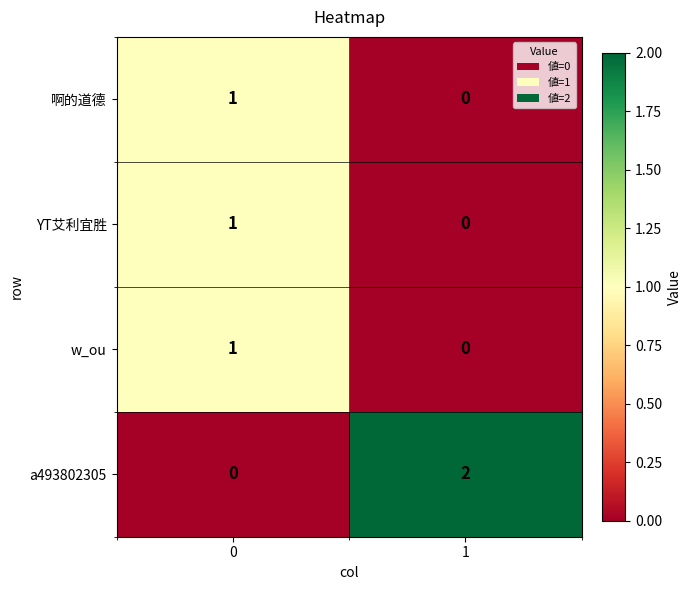

What is the total value across all series at 1?

2